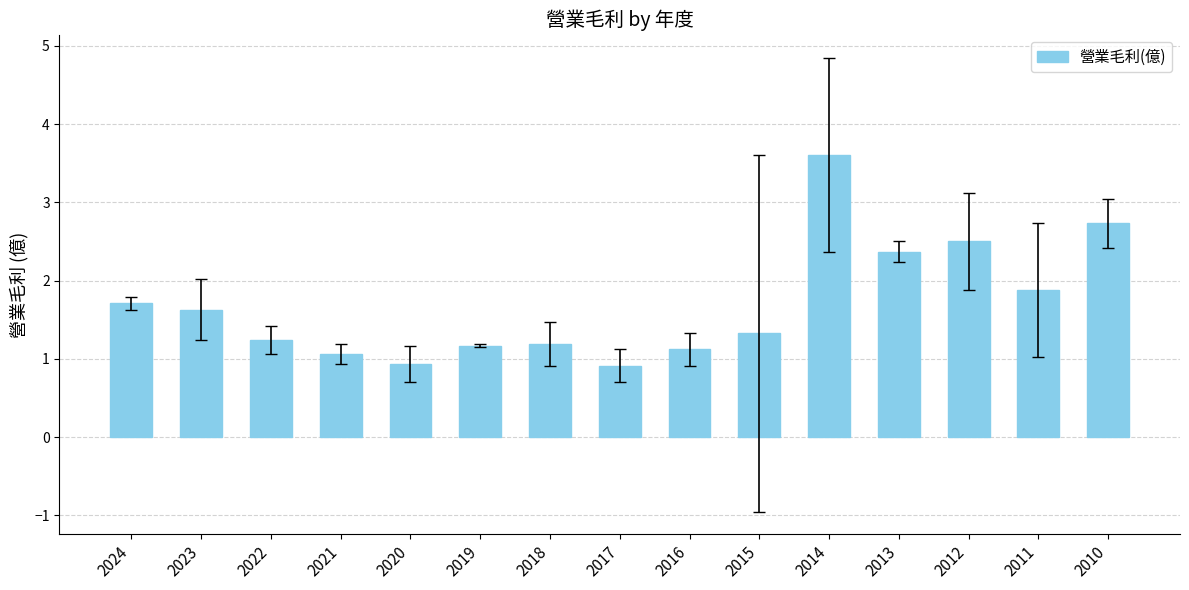

What is the value of the 8th bar from the left?

0.9